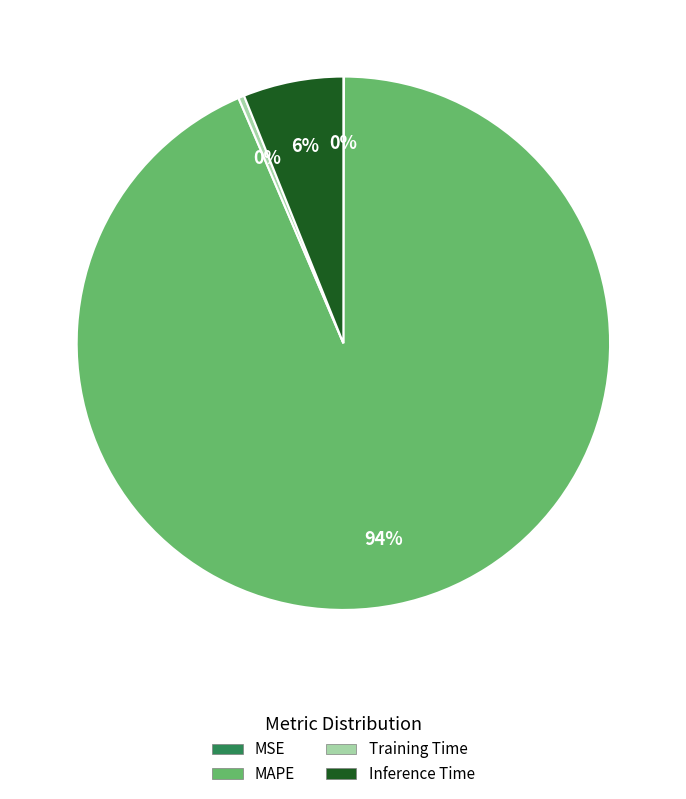

To the nearest percent, what is the average slice percentage?

25%